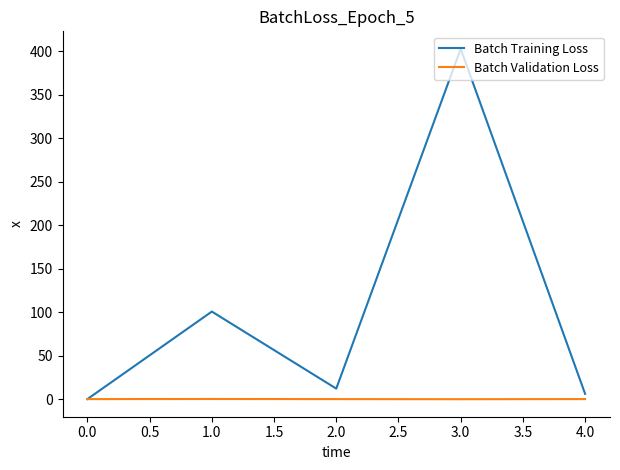

What is the difference between the second highest and minimum values in the Batch Validation Loss series?

0.1